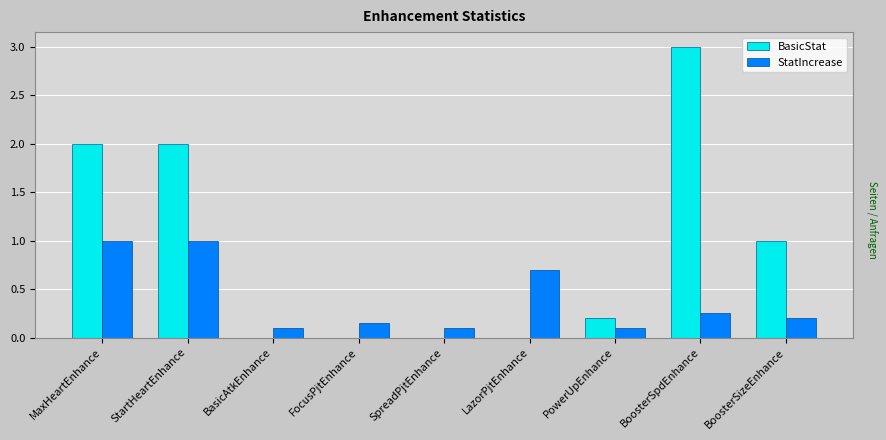

Which series has the widest spread of values?

BasicStat